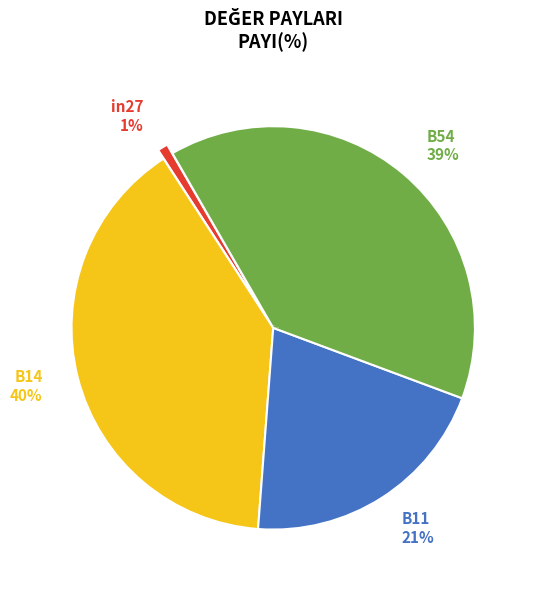

What is the smallest slice in the pie chart?

in27 1%